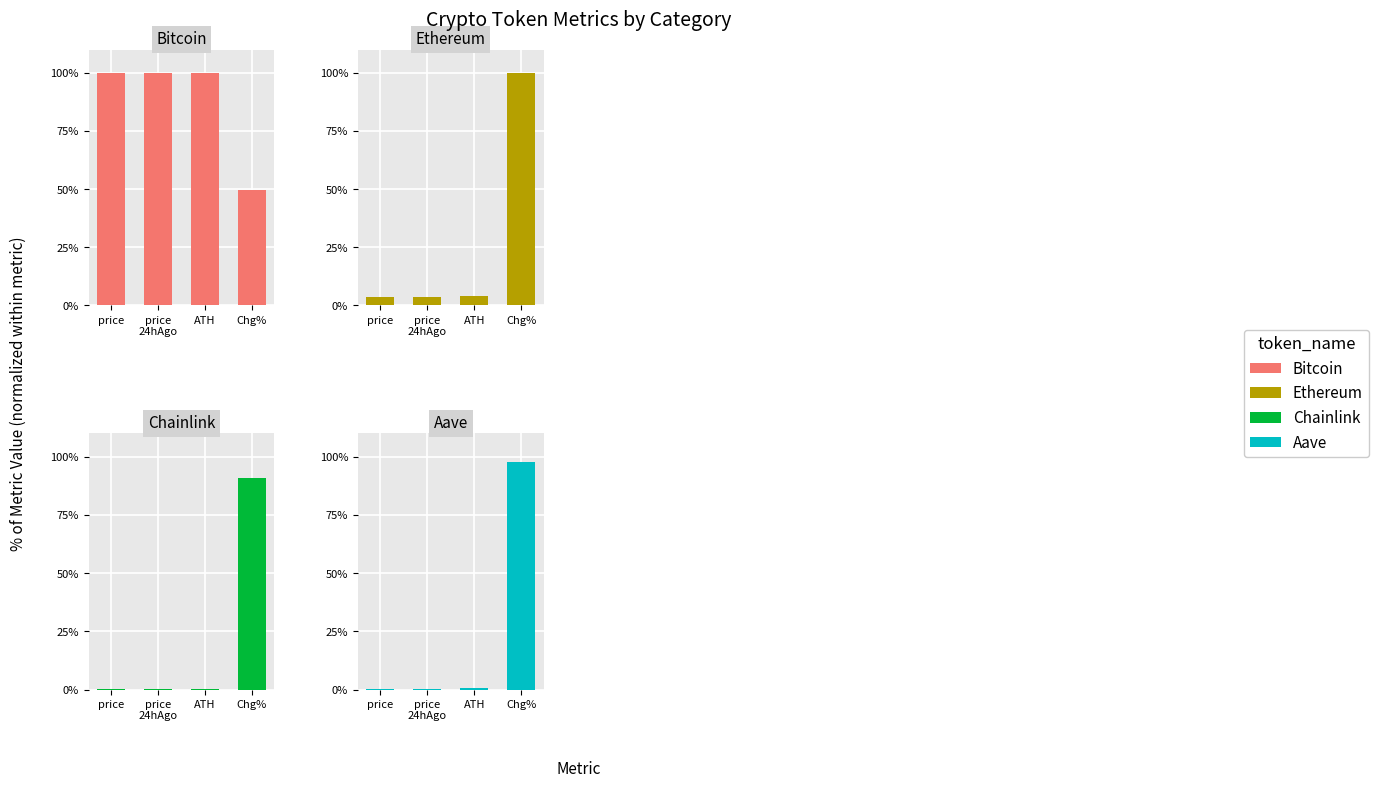

Are the bars horizontal?

No